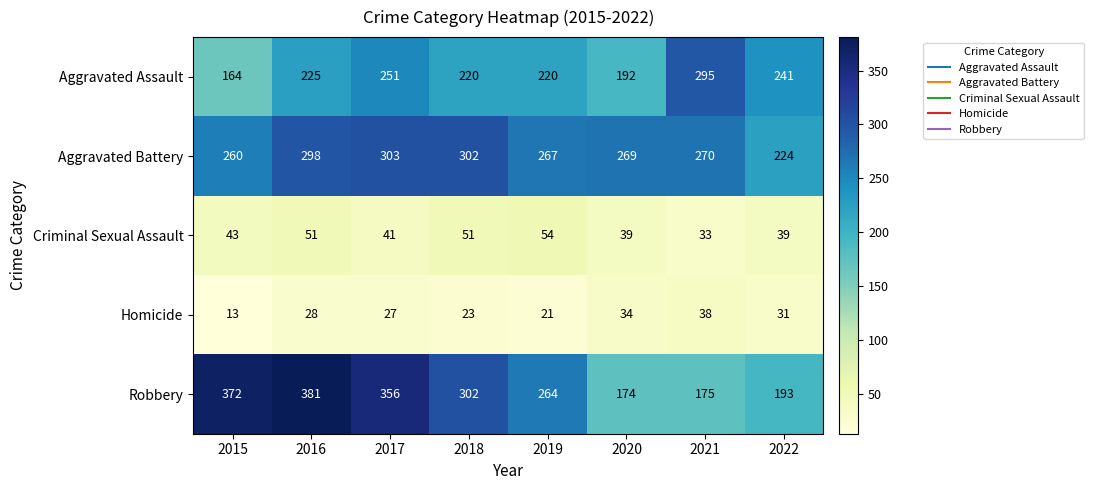

Is it true that Aggravated Battery equals 100 at 2022?

False